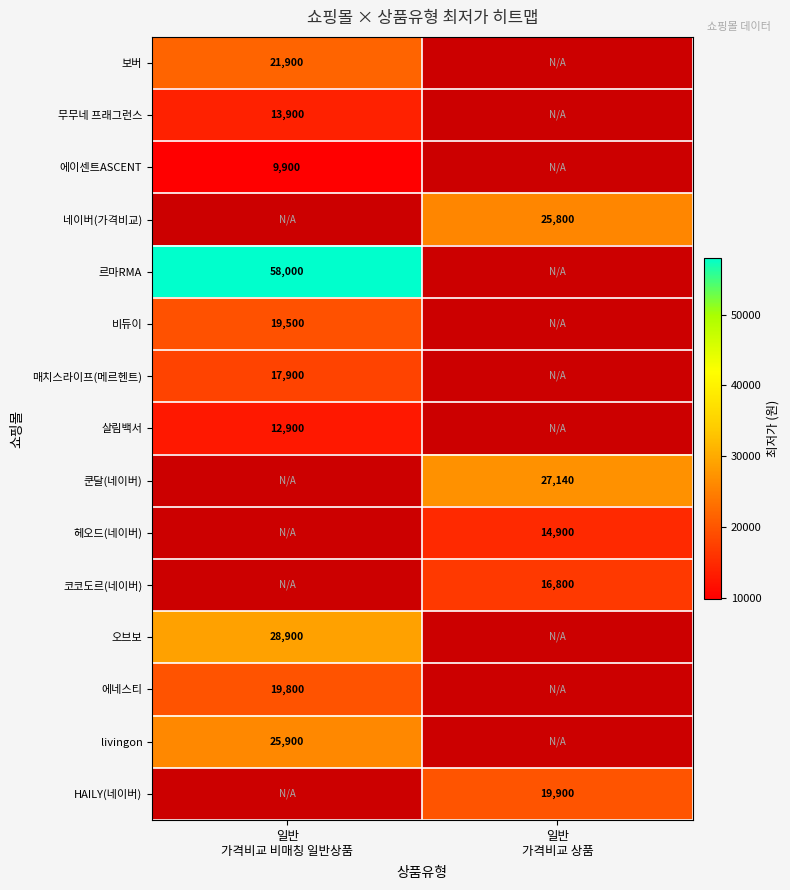

How many distinct data groups are displayed?

15